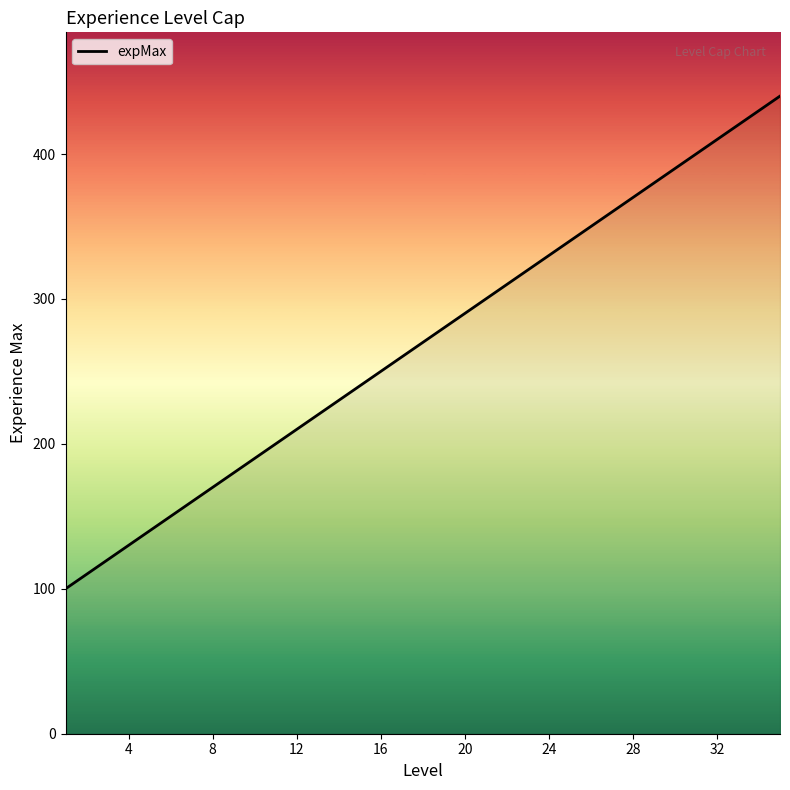

What is the smallest value displayed?

100